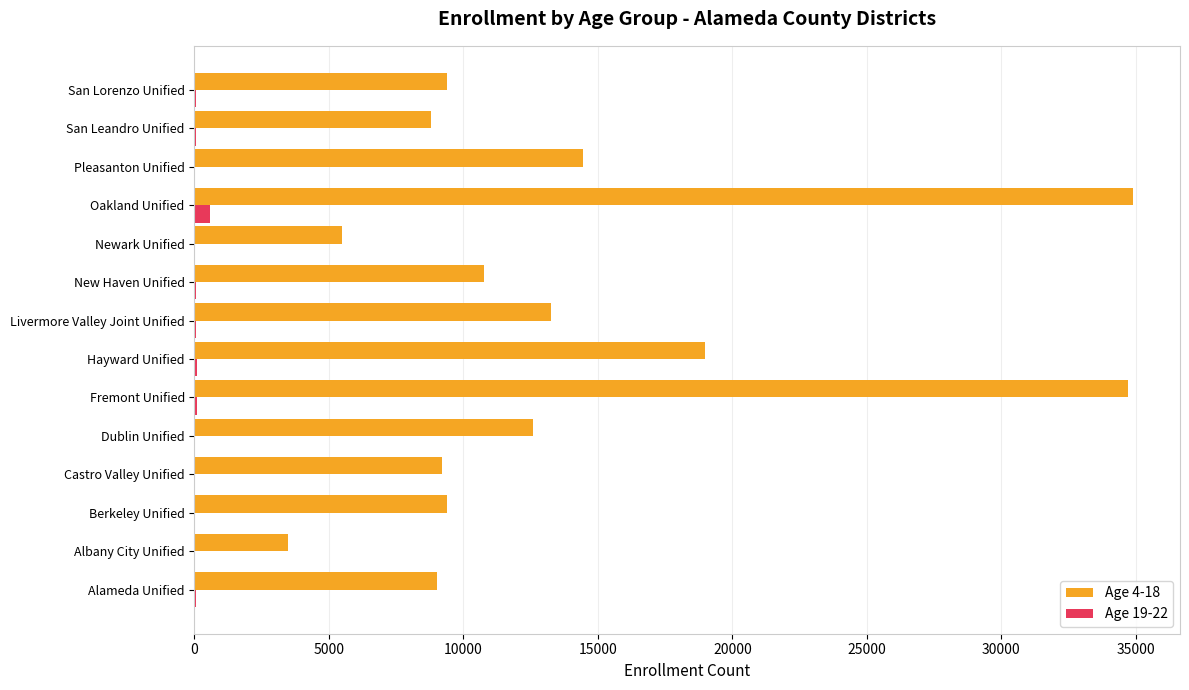

What is the maximum value shown in the chart?

34895